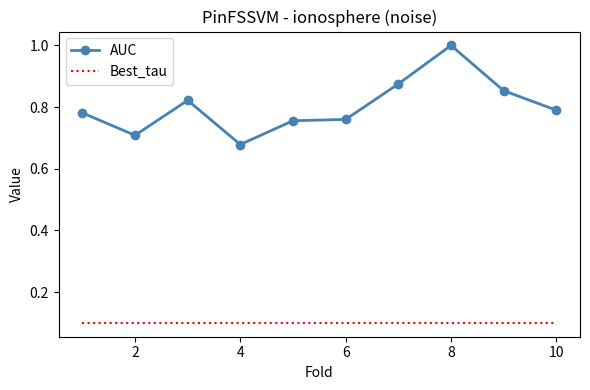

At how many categories does at least one series exceed 0?

10